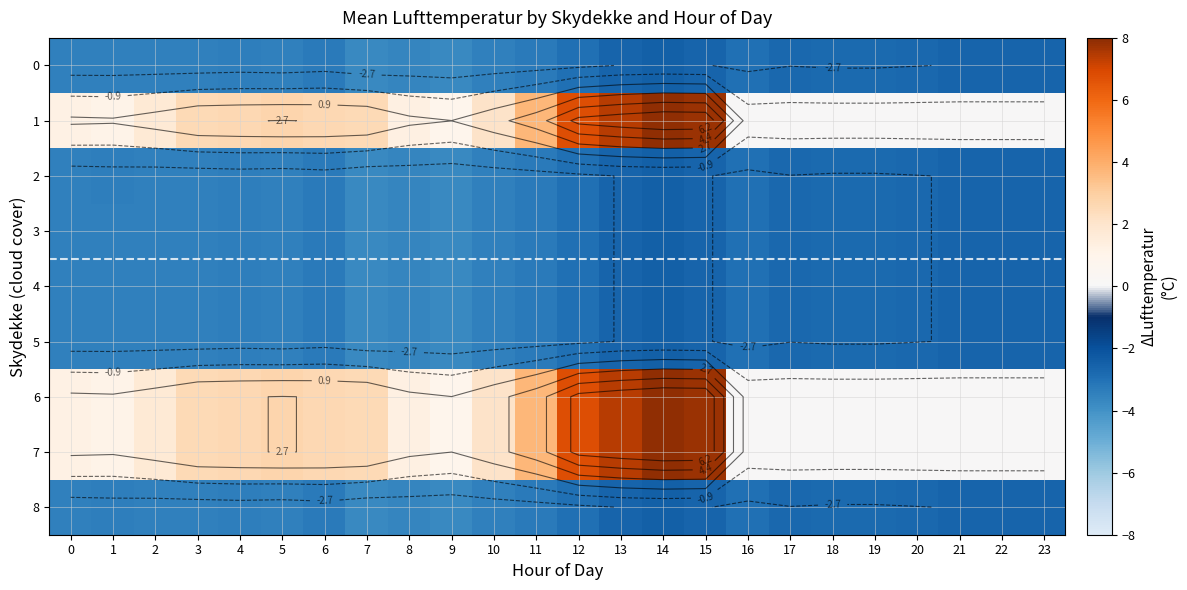

What is the difference between the 7 values at 5 and 1?

1.6